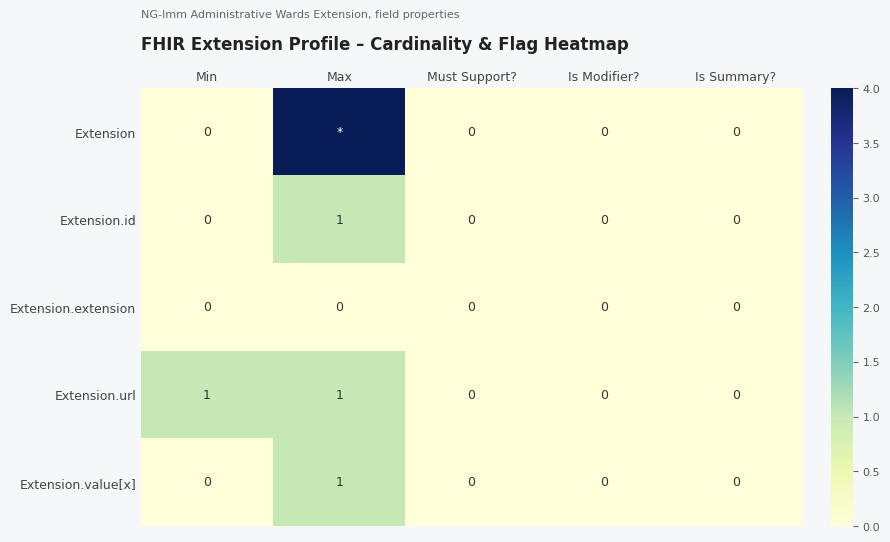

True or false: Extension.url has a value of 0 at Is Modifier?.

True